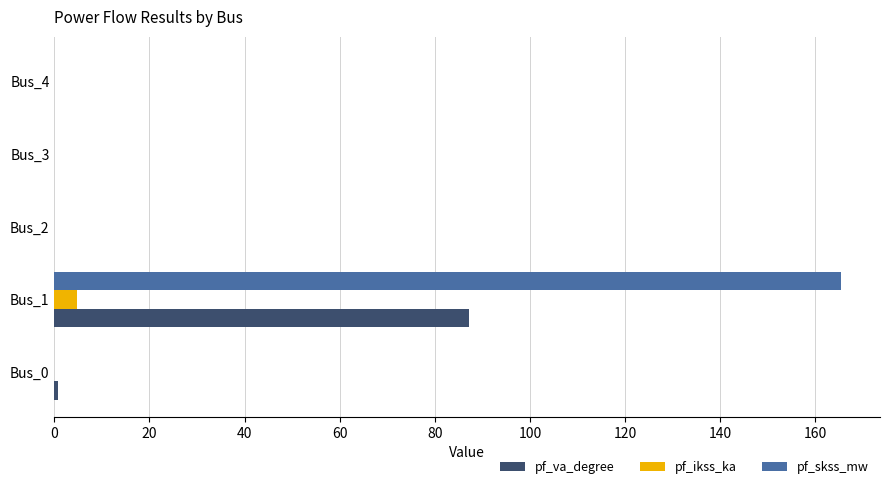

What is the maximum value shown in the chart?

165.3